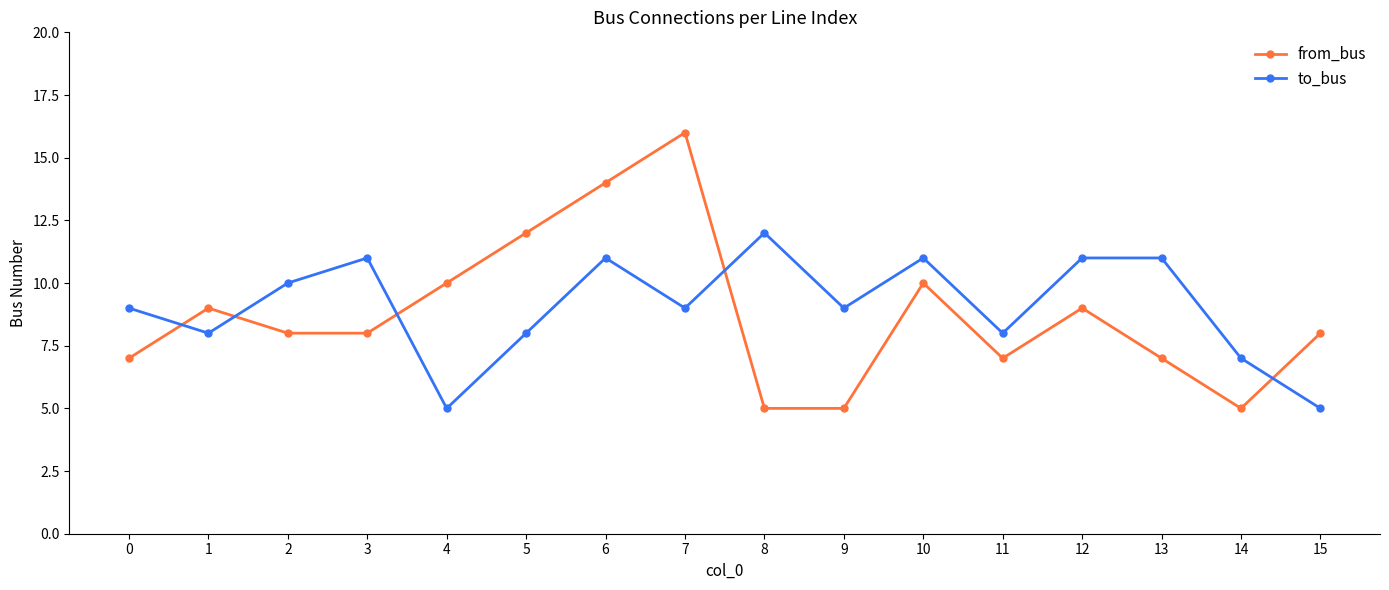

Is the value of from_bus at 5 greater than the value of to_bus at 0?

Yes